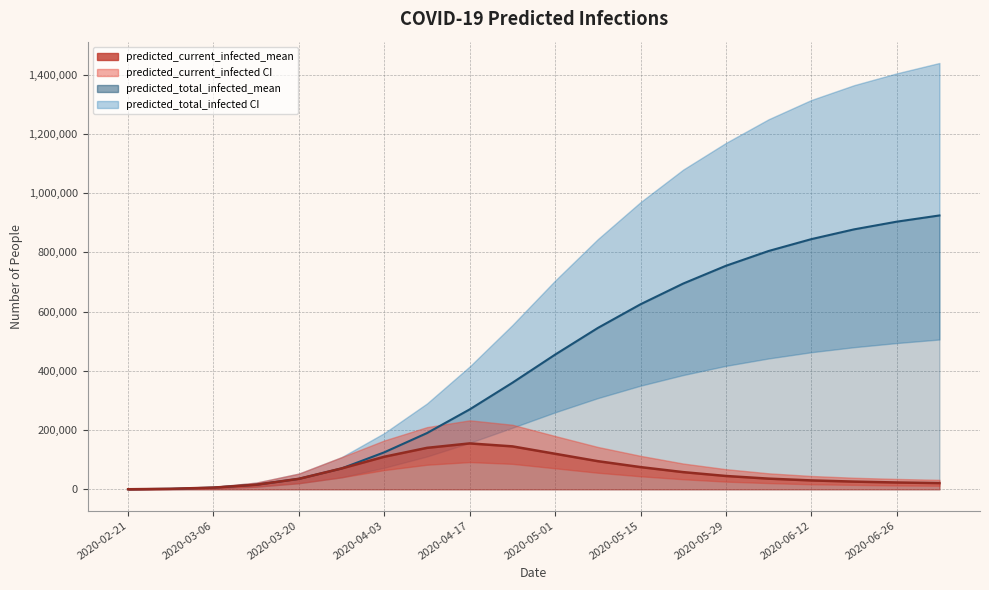

Read the predicted_current_infected_lower value at 2020-07-03, to the nearest 10.

12000